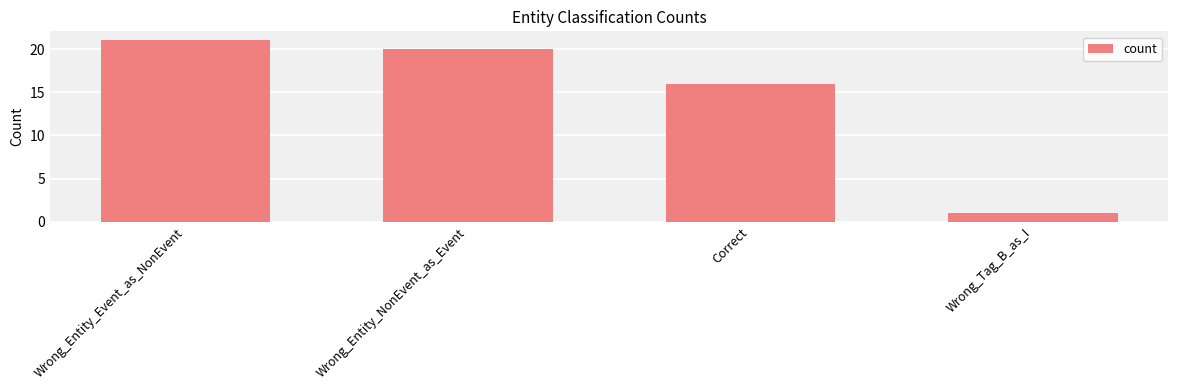

The value at Wrong_Tag_B_as_I is 2. True or false?

False